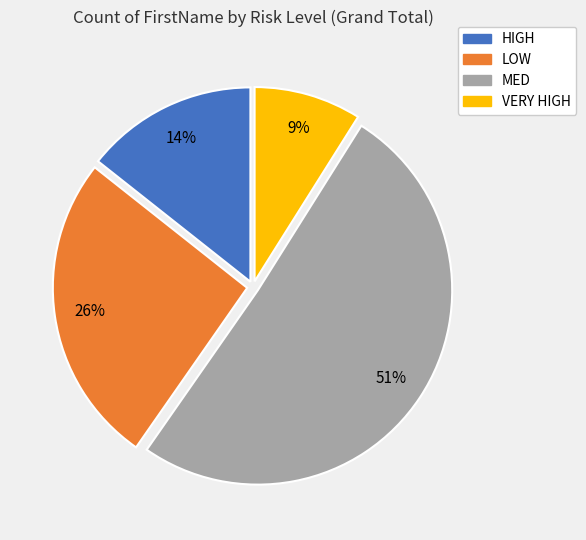

Do HIGH and LOW together represent more than half of the pie?

No